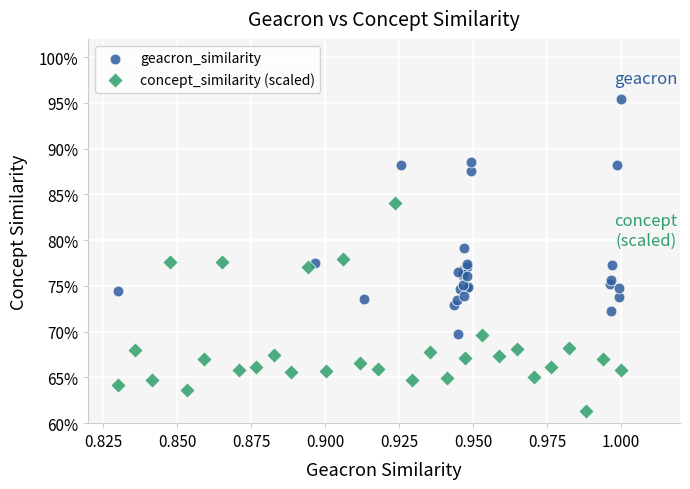

Which series reaches the maximum Y coordinate?

geacron_similarity